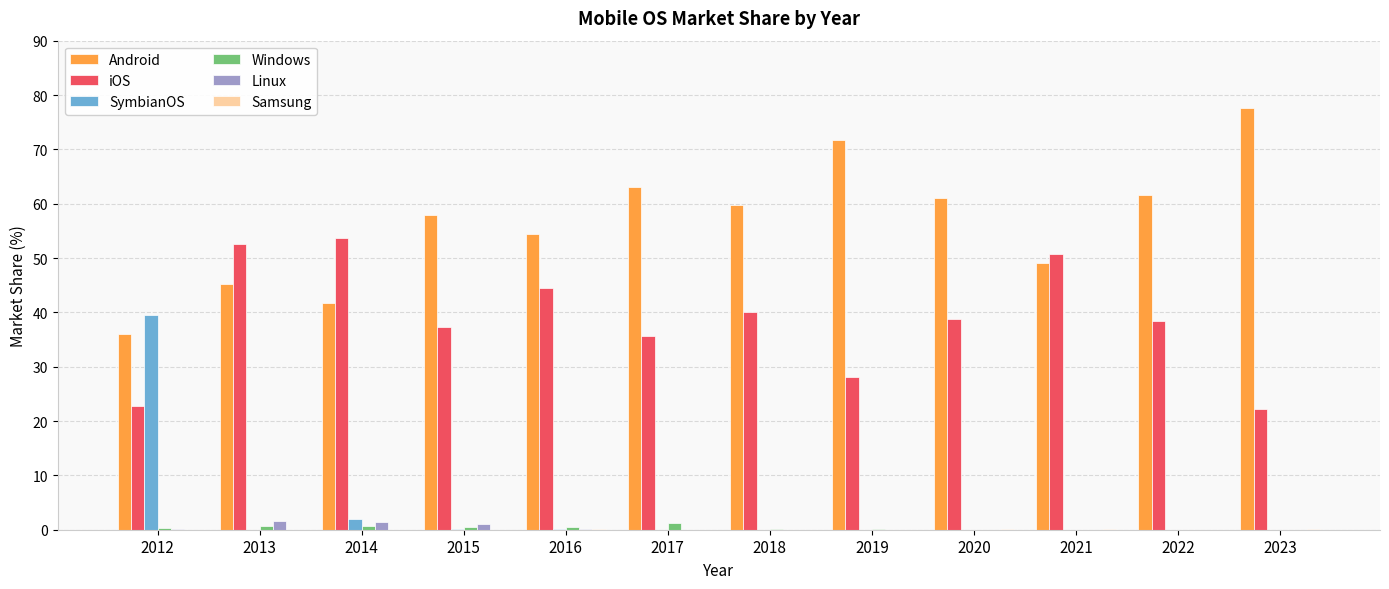

At which label is SymbianOS closest to 19?

2014